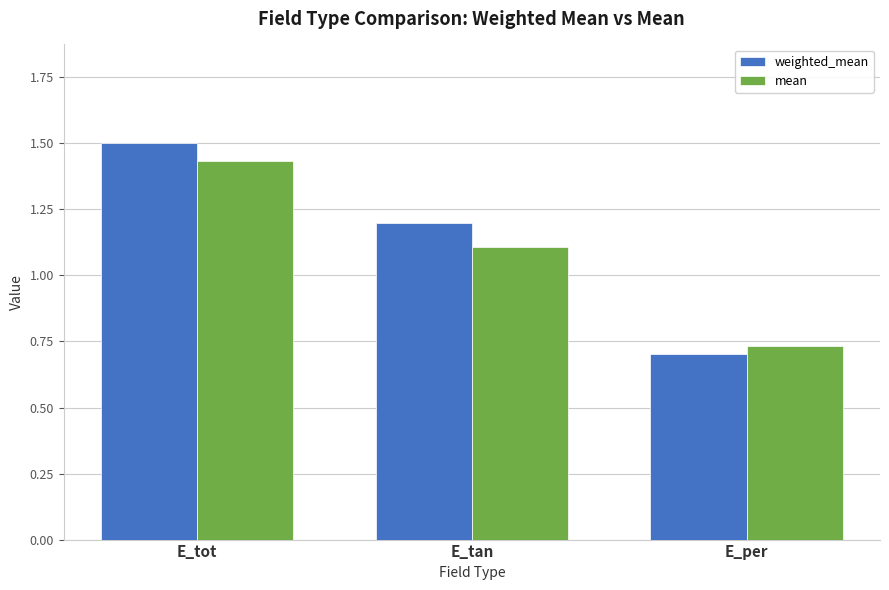

What is the difference between the second highest and minimum values in the mean series?

0.4